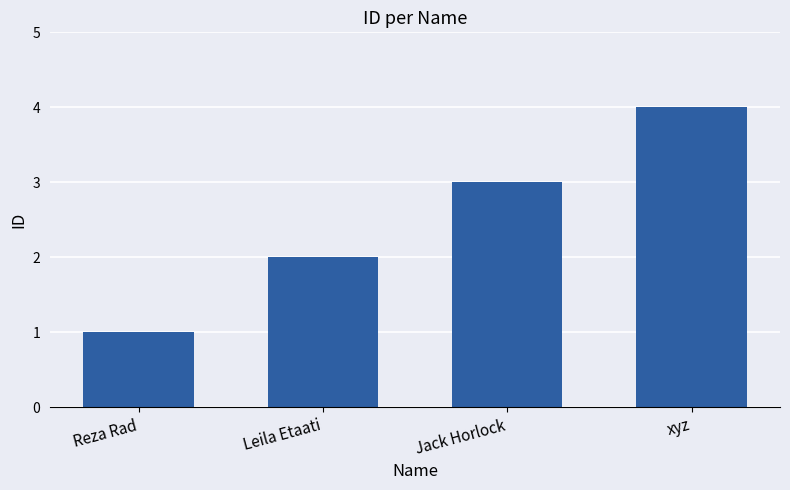

Is it true that the value at xyz is 4?

True